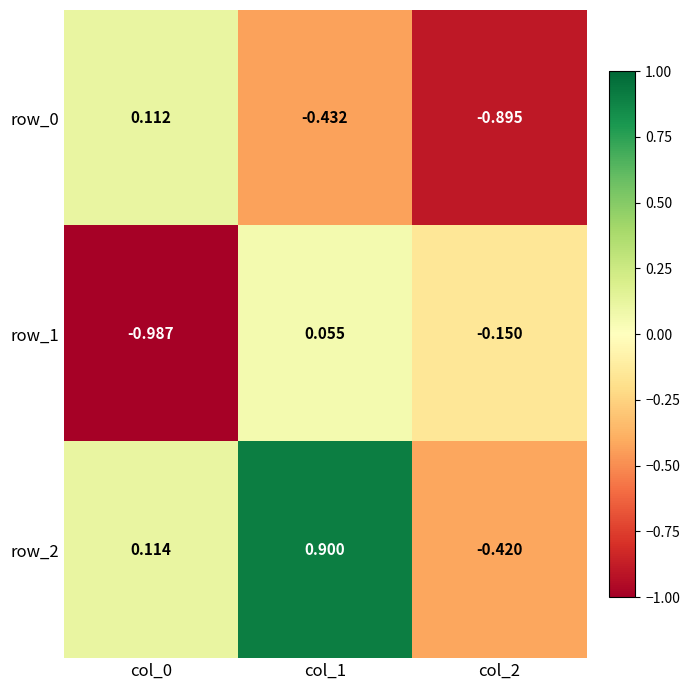

At which category is the sum across all series the highest?

col_1